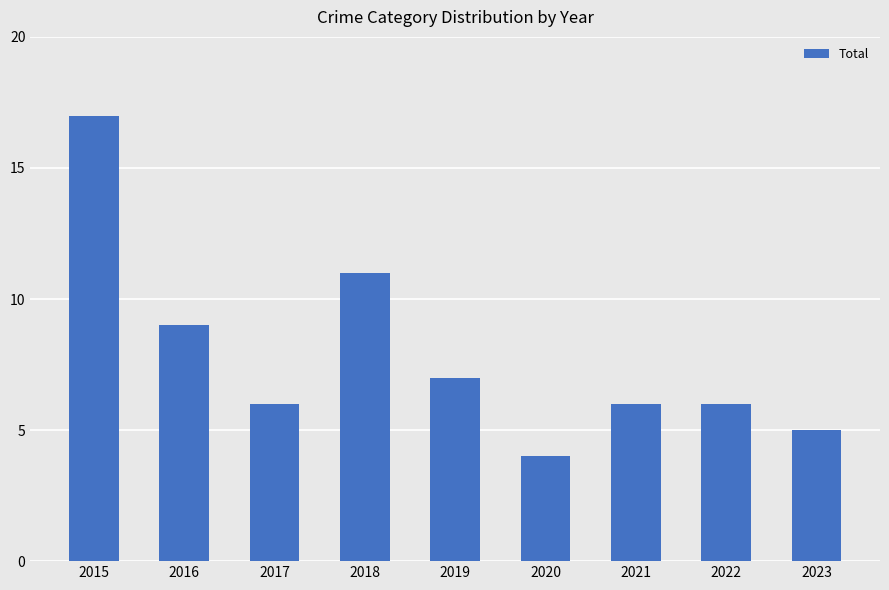

Read the value at 2020, to the nearest 5.

5